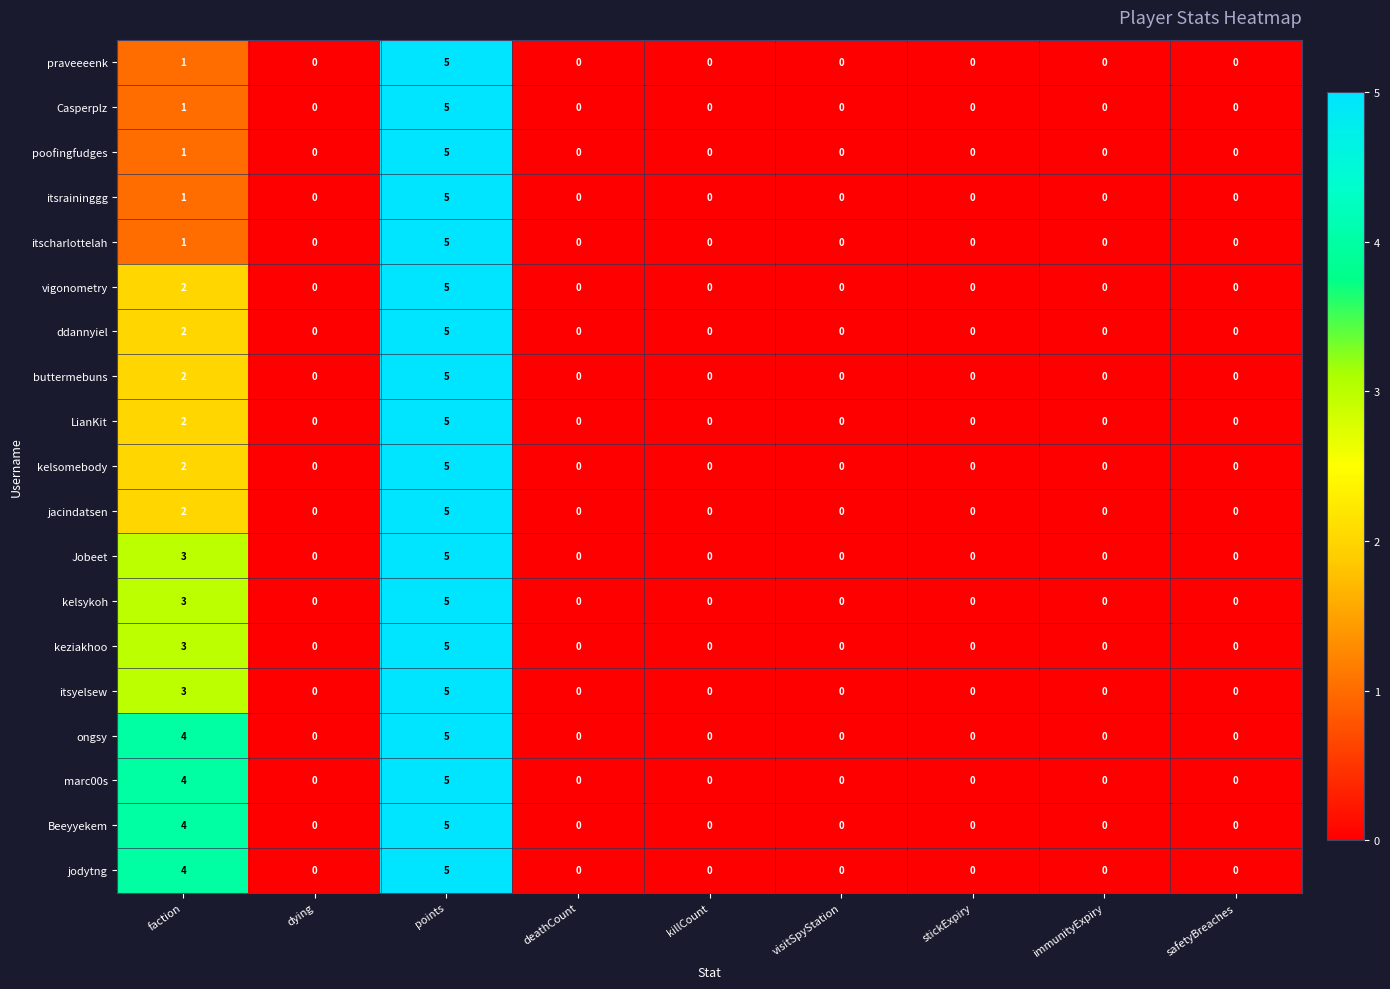

How many itsyelsew values are between 0 and 1?

7